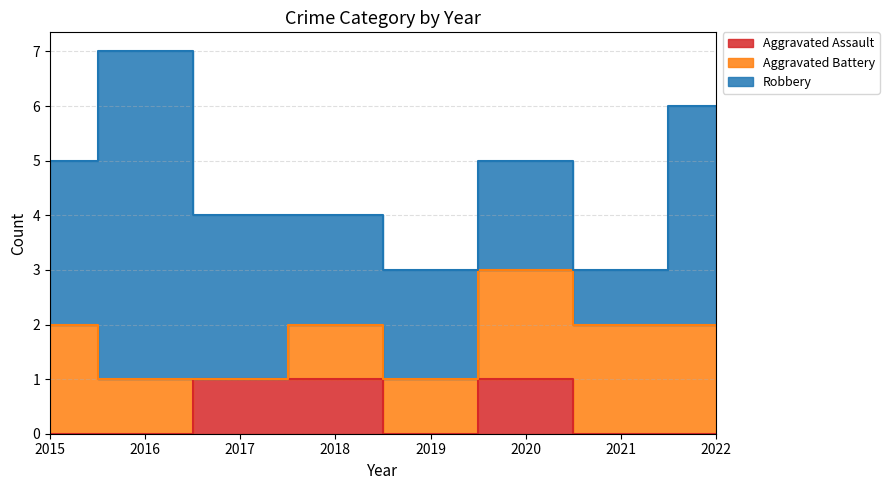

How many data points in Robbery are less than 3?

4